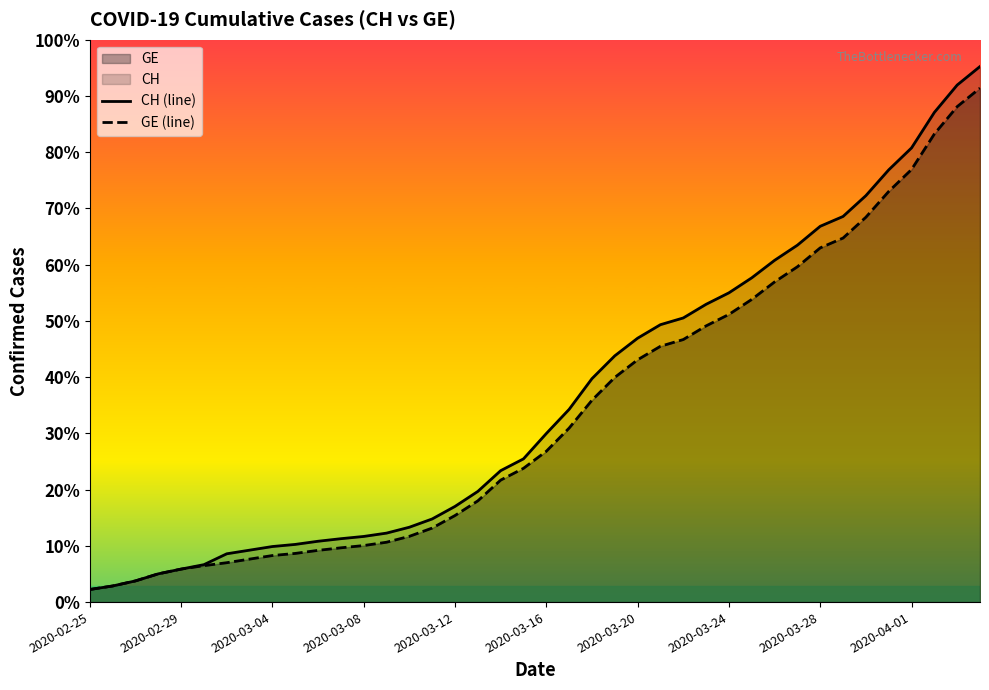

What is the average value of the GE (line) series?

5641